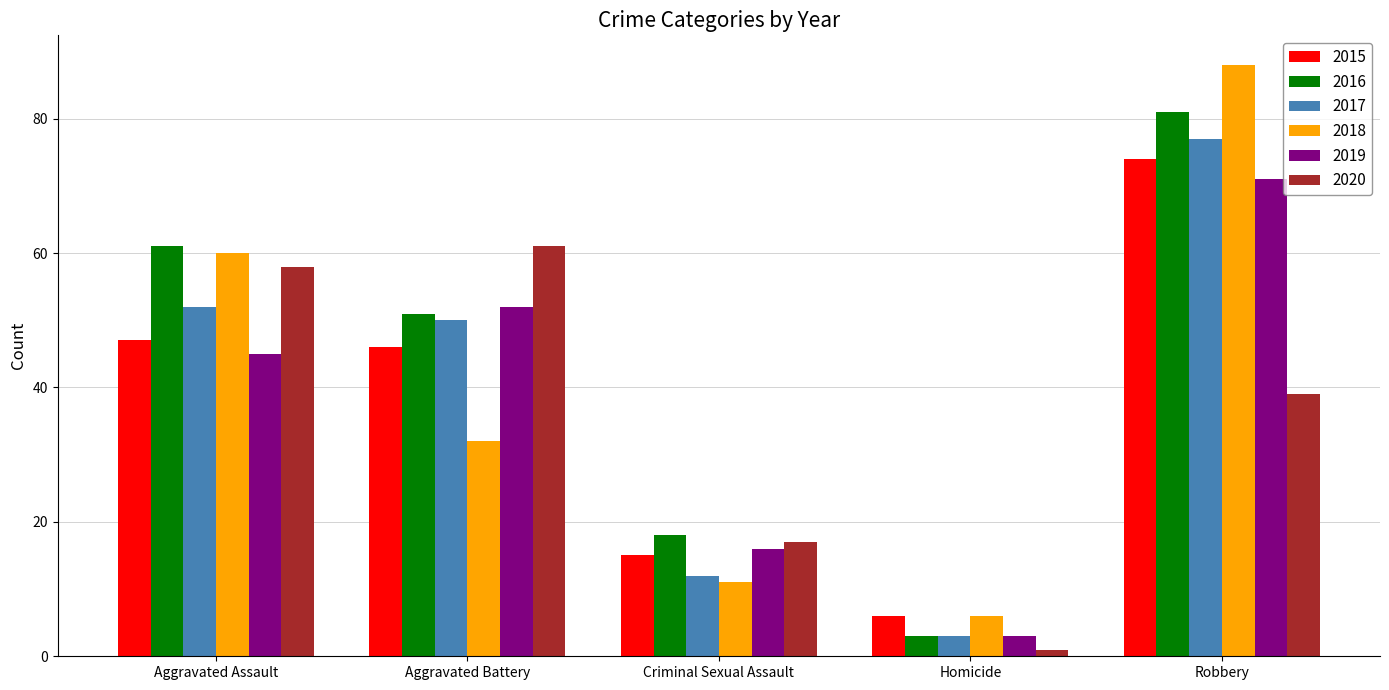

What is the difference between the 2016 values at Aggravated Battery and Aggravated Assault?

10